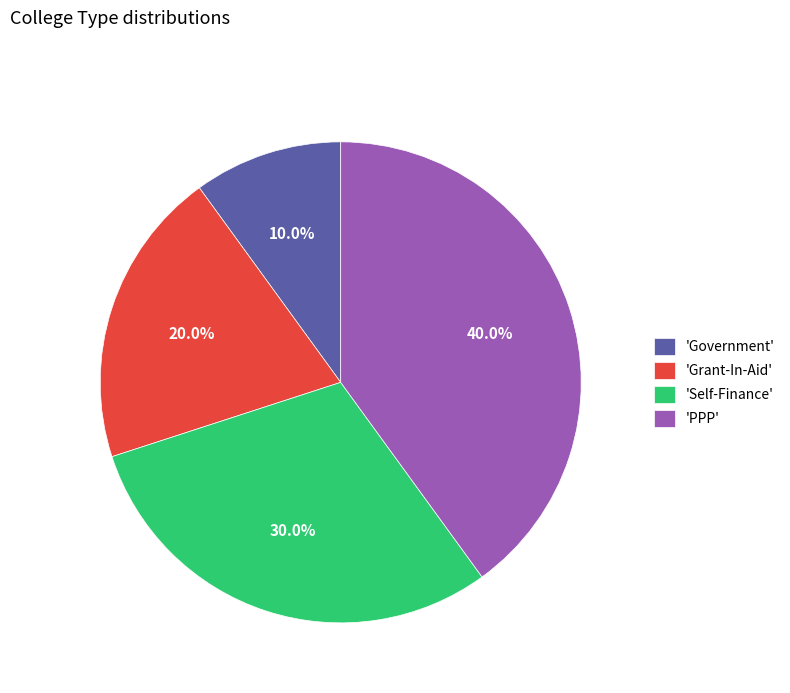

Does 'Grant-In-Aid' represent more than half of the total?

No